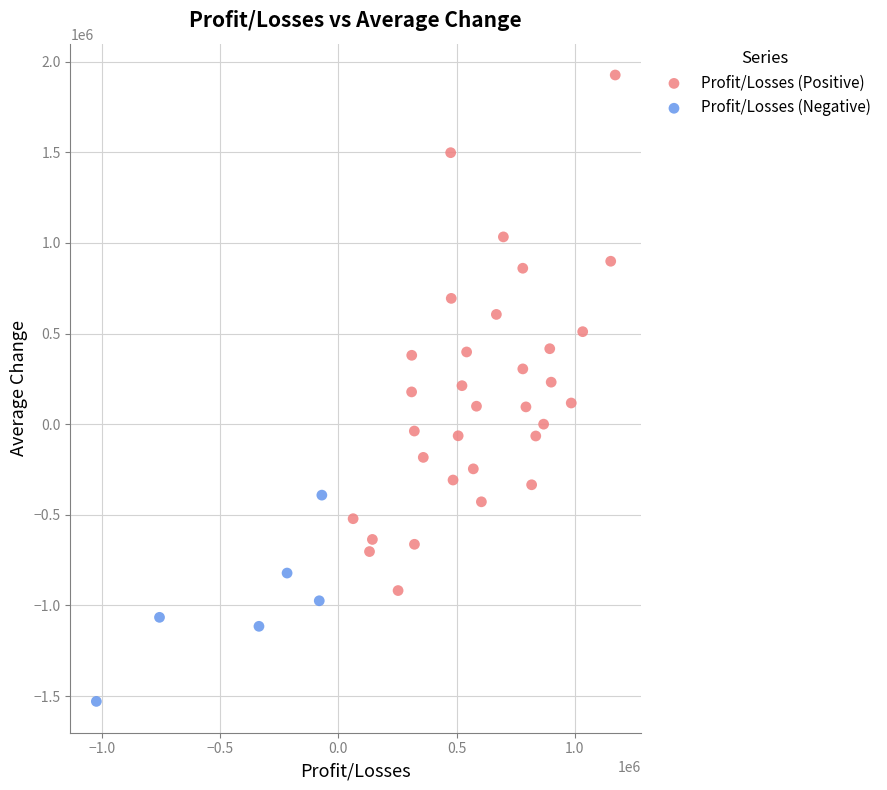

Which series contains the lowest Y value?

Profit/Losses (Negative)